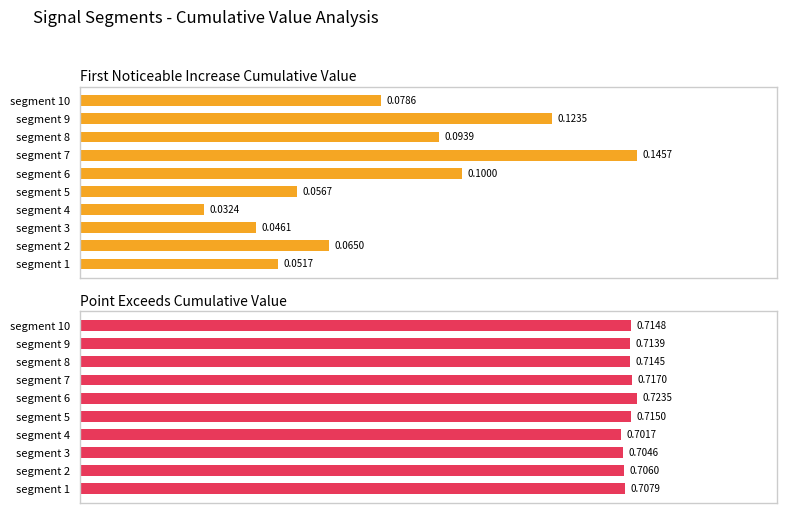

At how many categories does at least one series exceed 0?

10